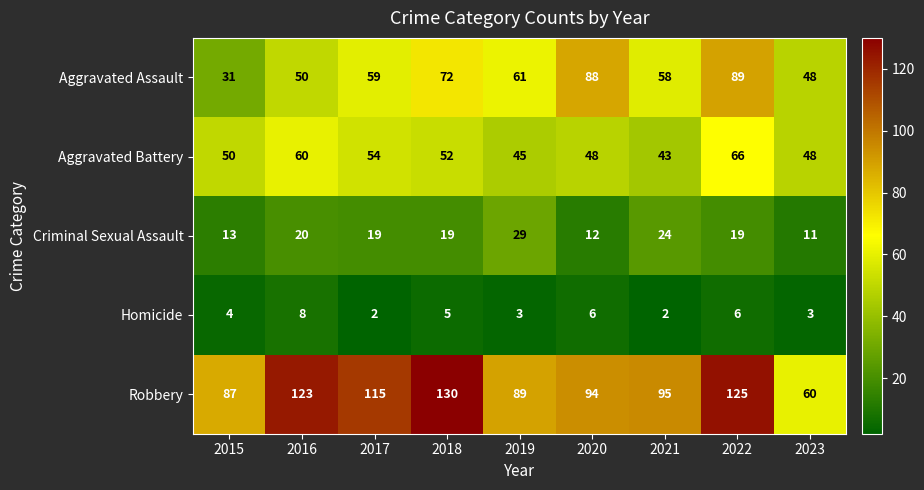

What is the highest value of the Homicide series?

8